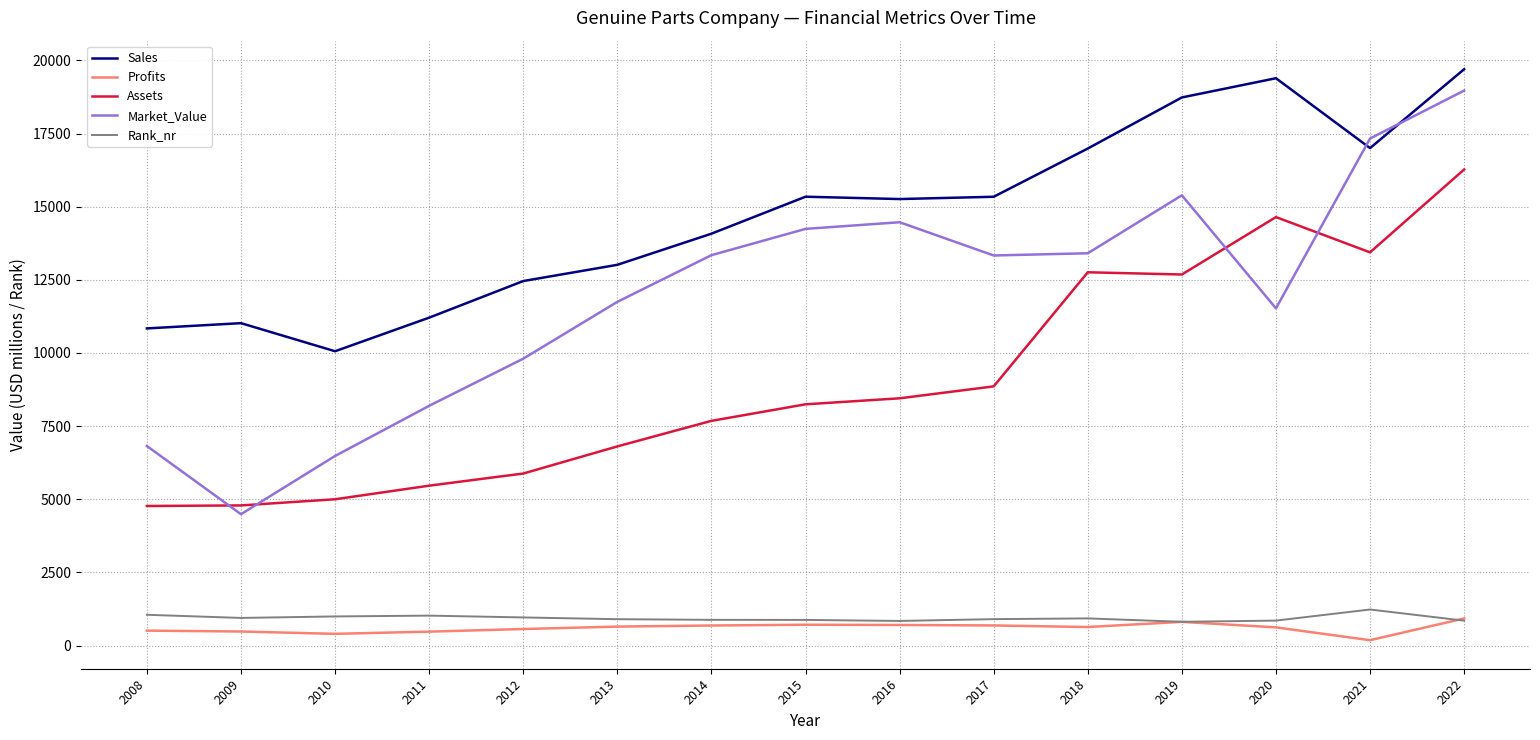

How many lines are shown in the chart?

5